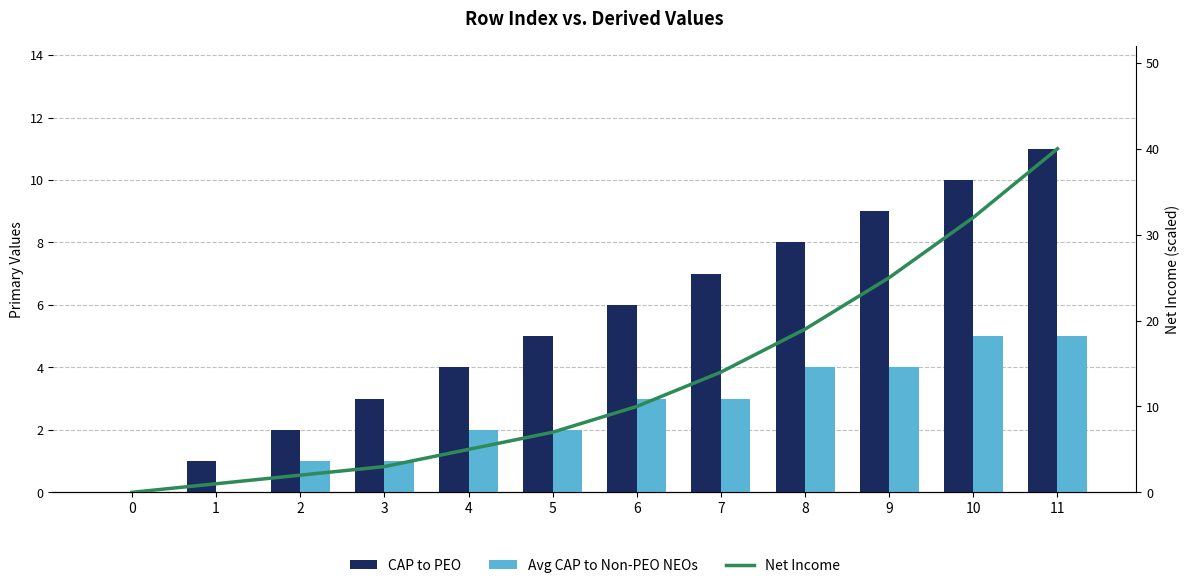

How many groups of bars are there?

12